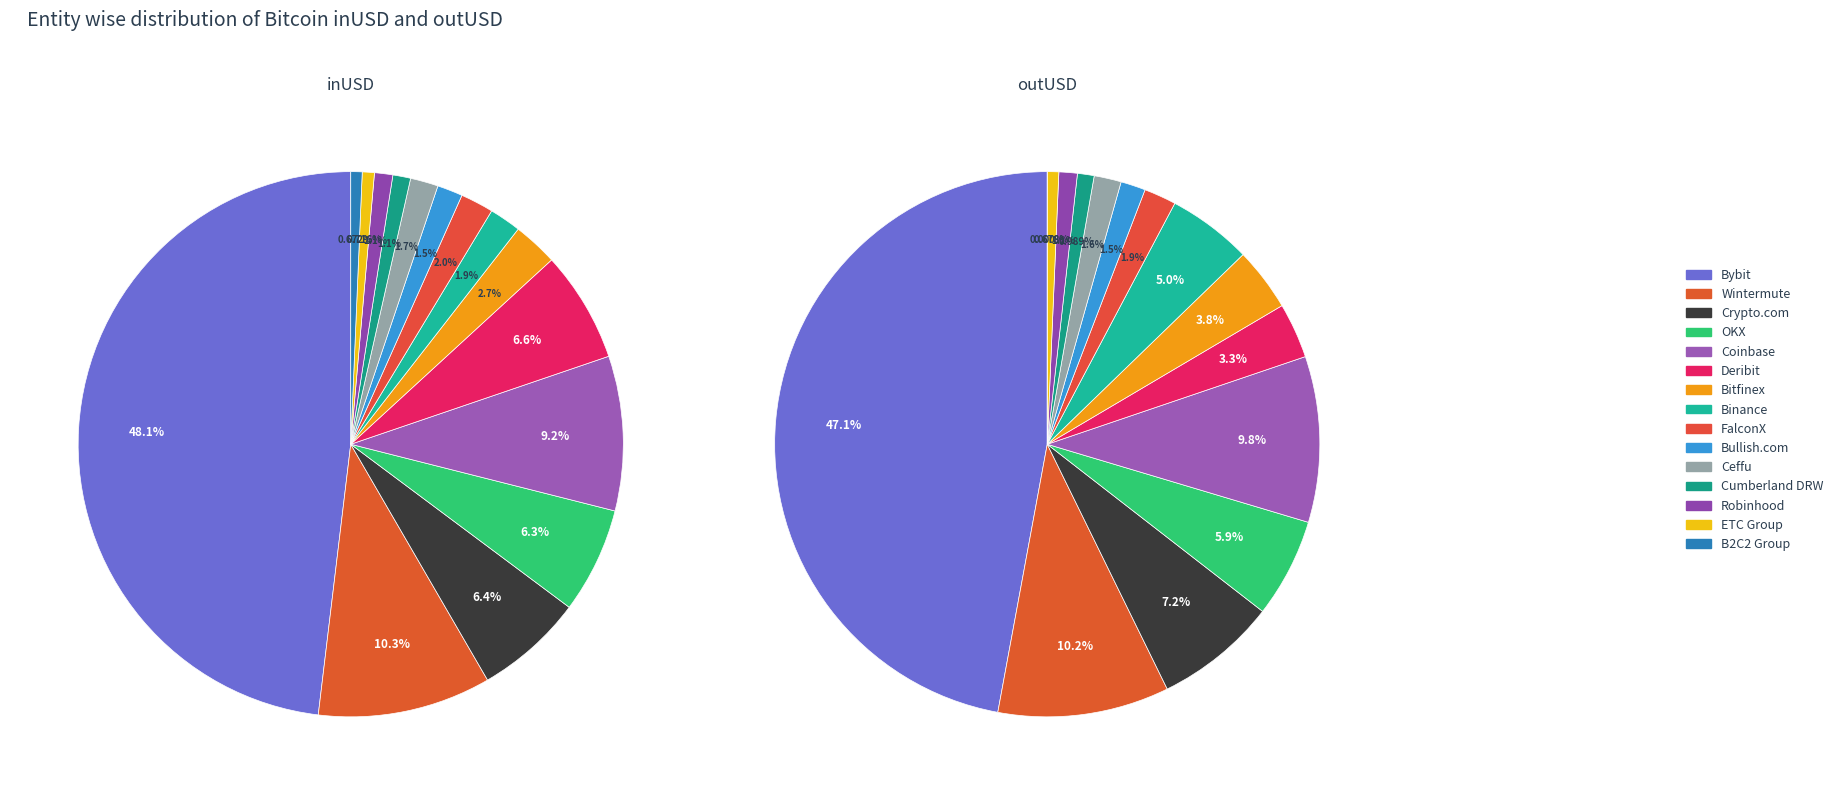

Which slice is the largest?

Bybit